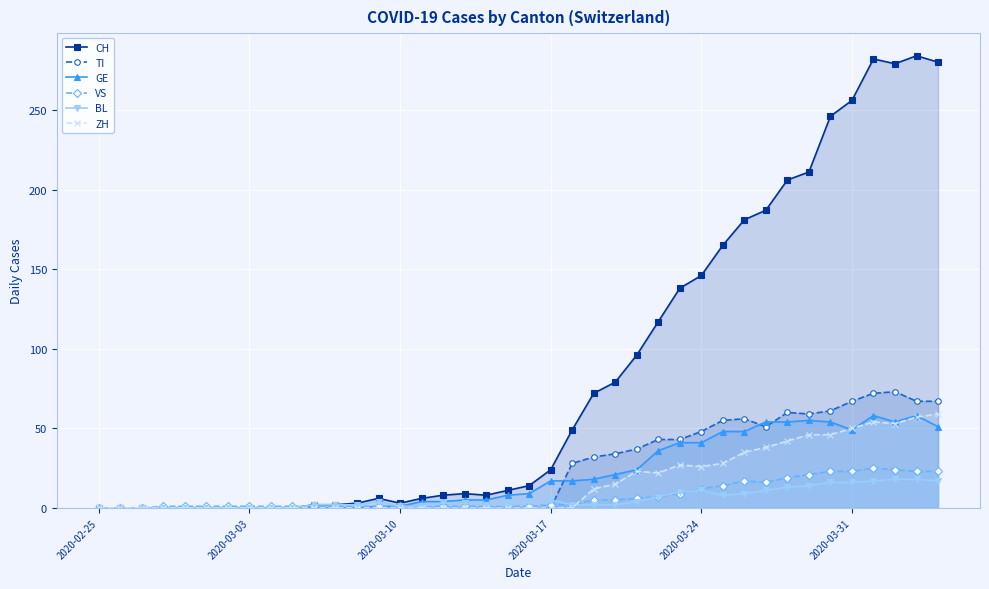

The CH series shows 24 at 2020-03-17. True or false?

True